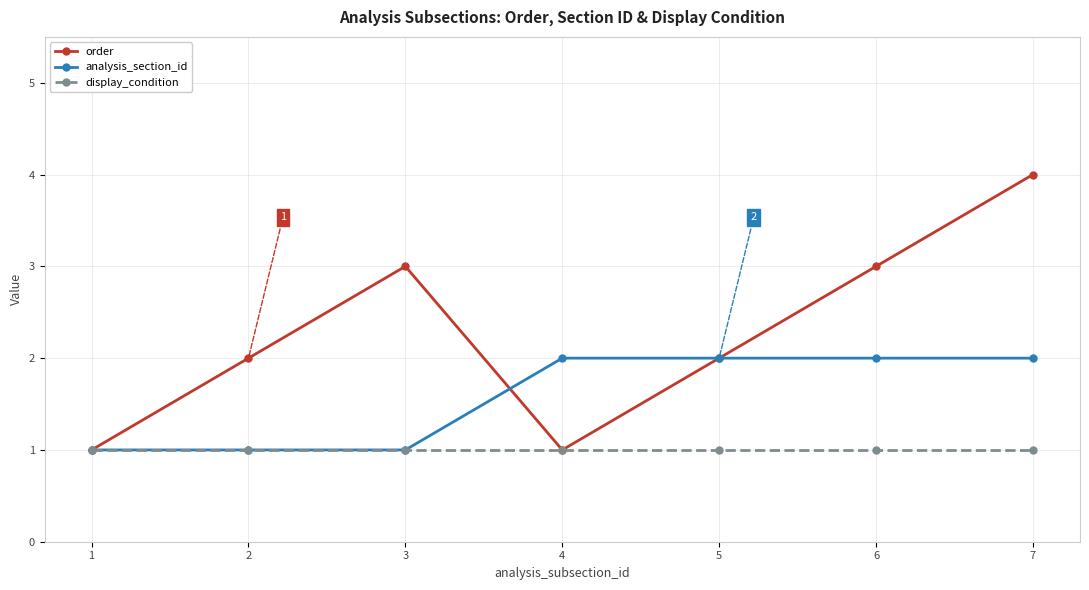

The display_condition series shows 1 at 5. True or false?

True